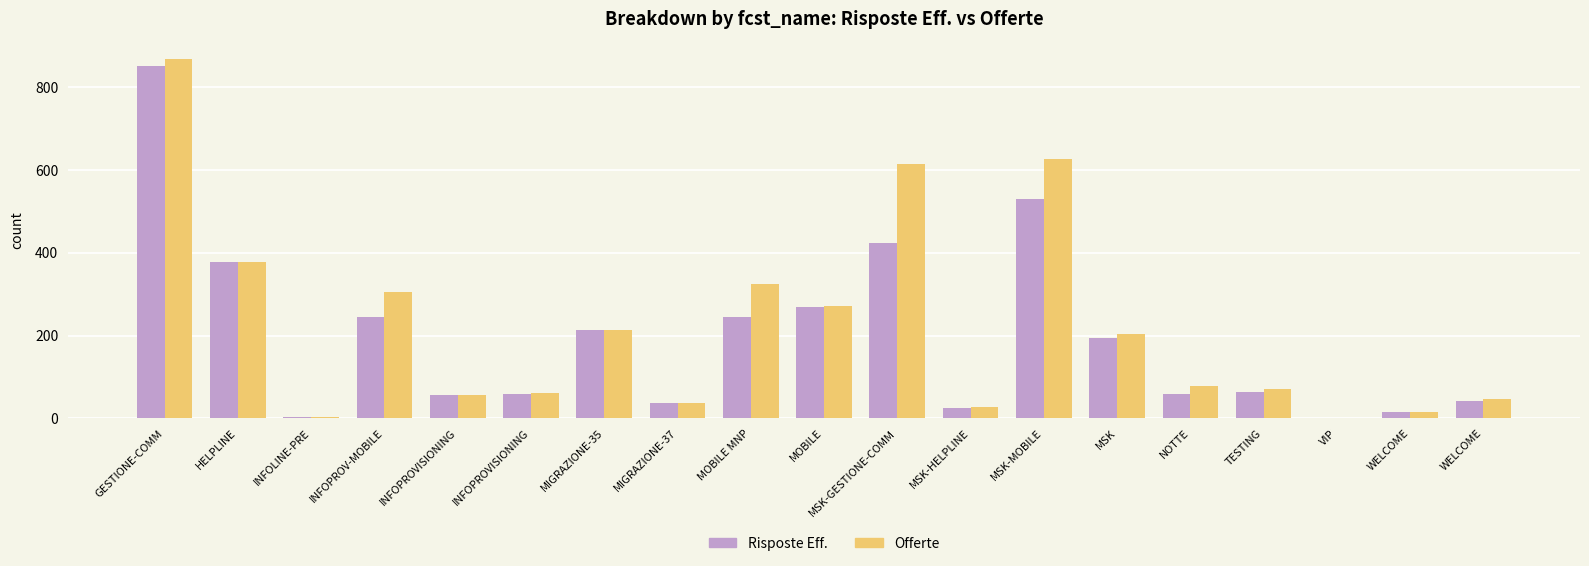

What is the sum of the Offerte values at MOBILE and MOBILE MNP?

597